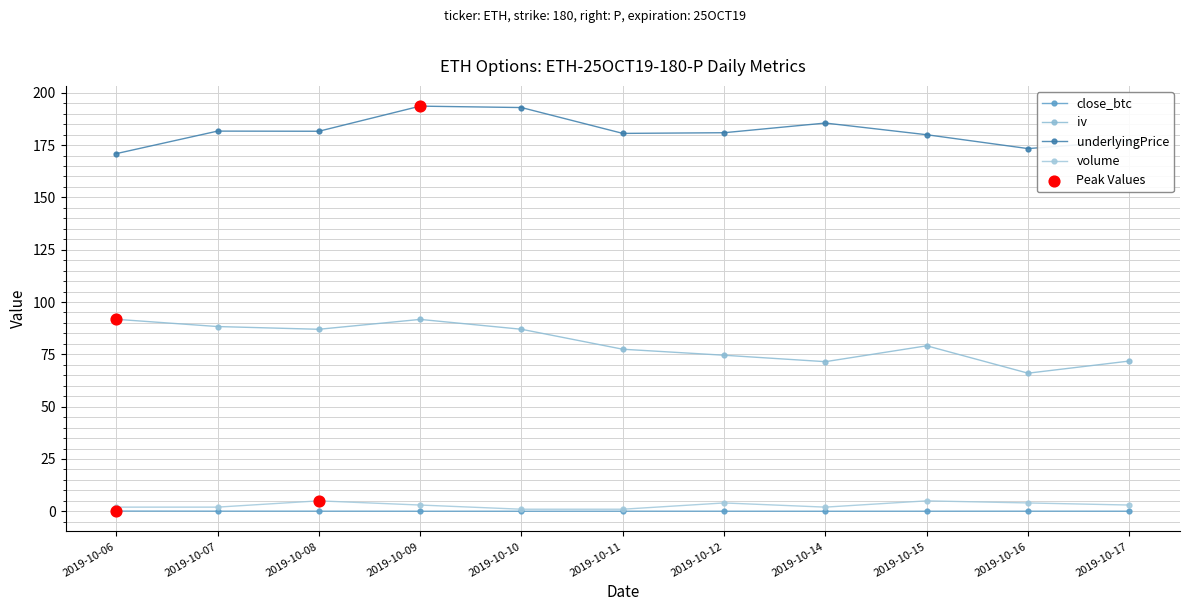

Which series has the largest total across all categories?

underlyingPrice